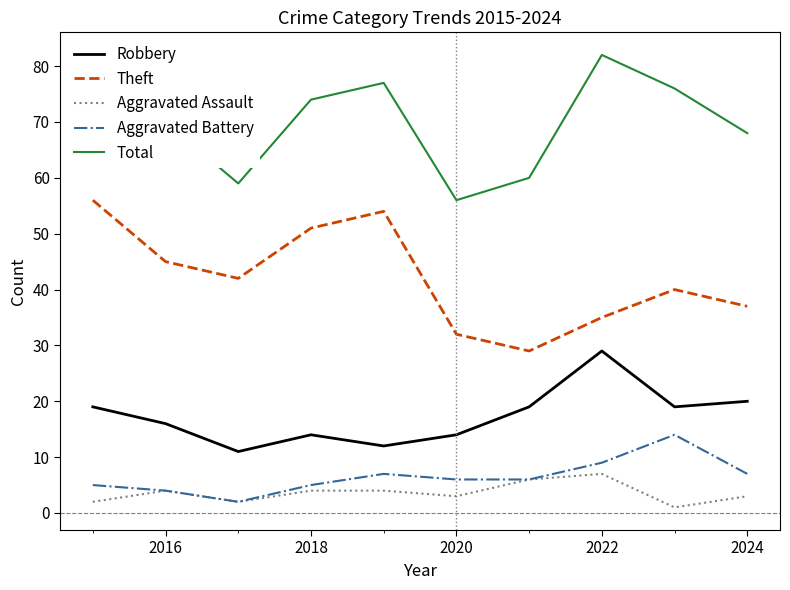

How many distinct data groups are displayed?

5